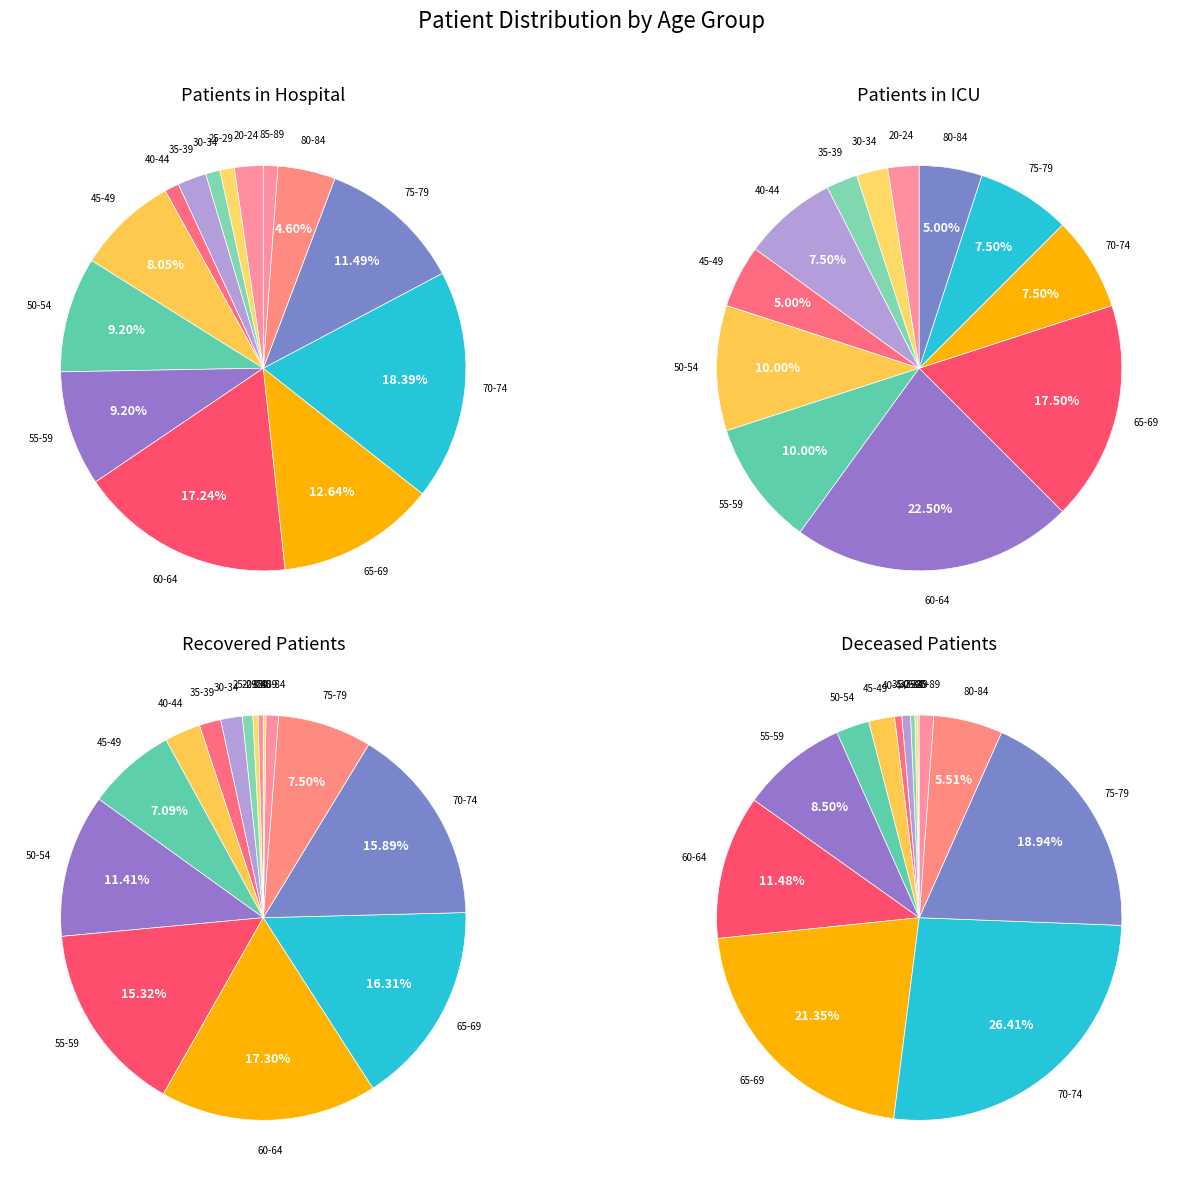

Is there any slice that represents more than half of the pie?

No